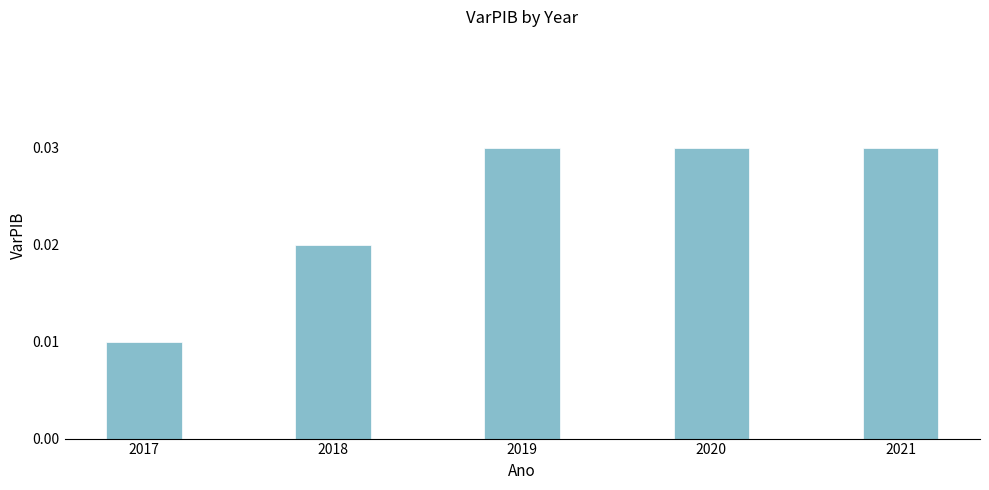

Which has a higher value, 2017 or 2019?

2019